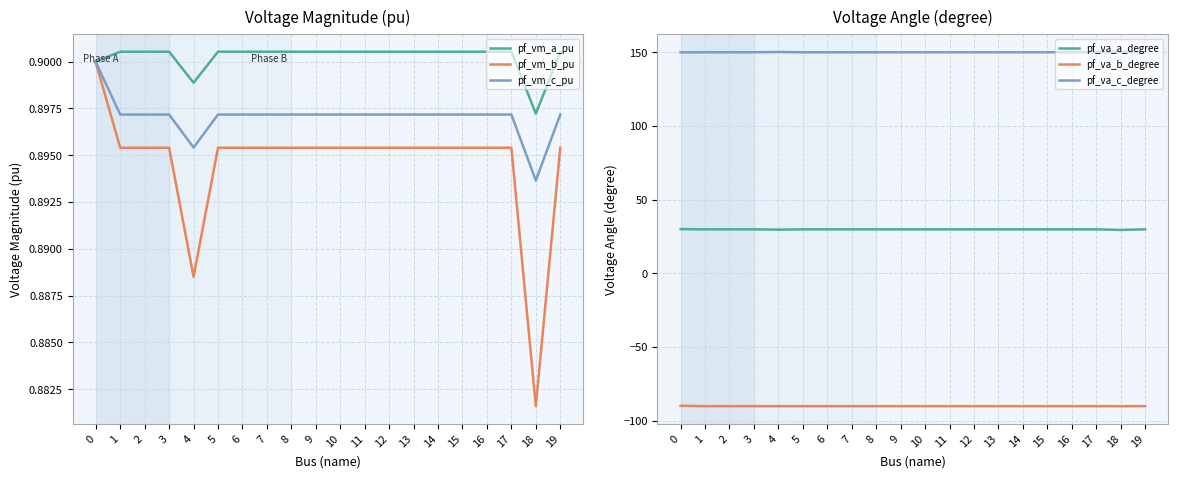

The value of pf_va_b_degree at 4 is -90.3. True or false?

True